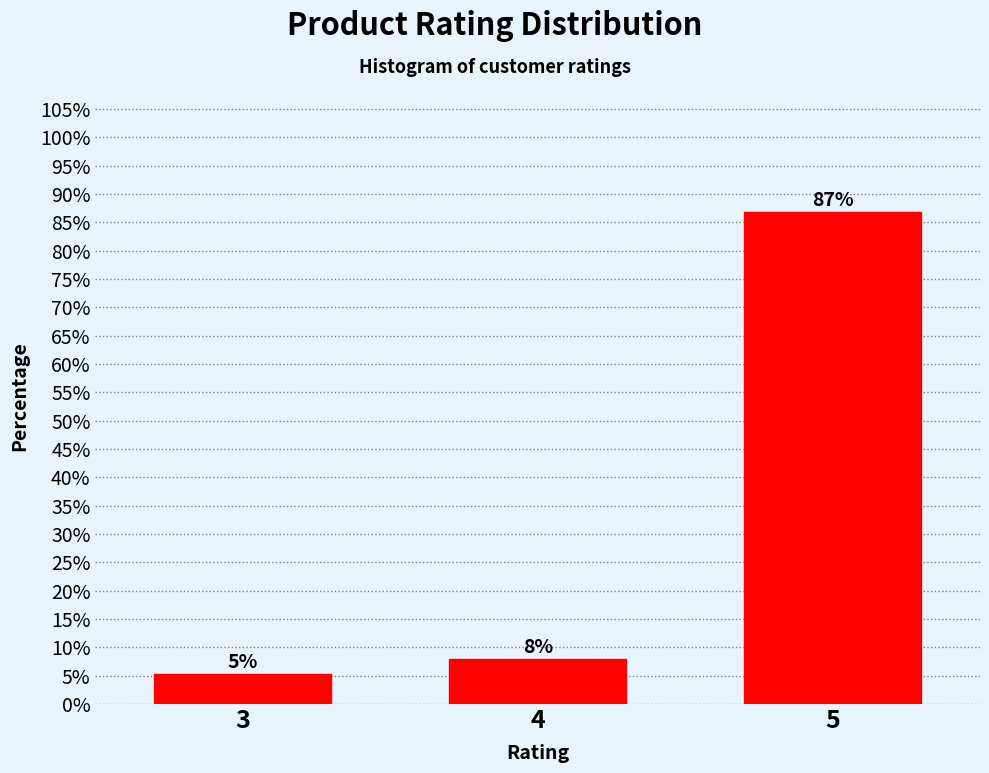

Are the bars horizontal?

No